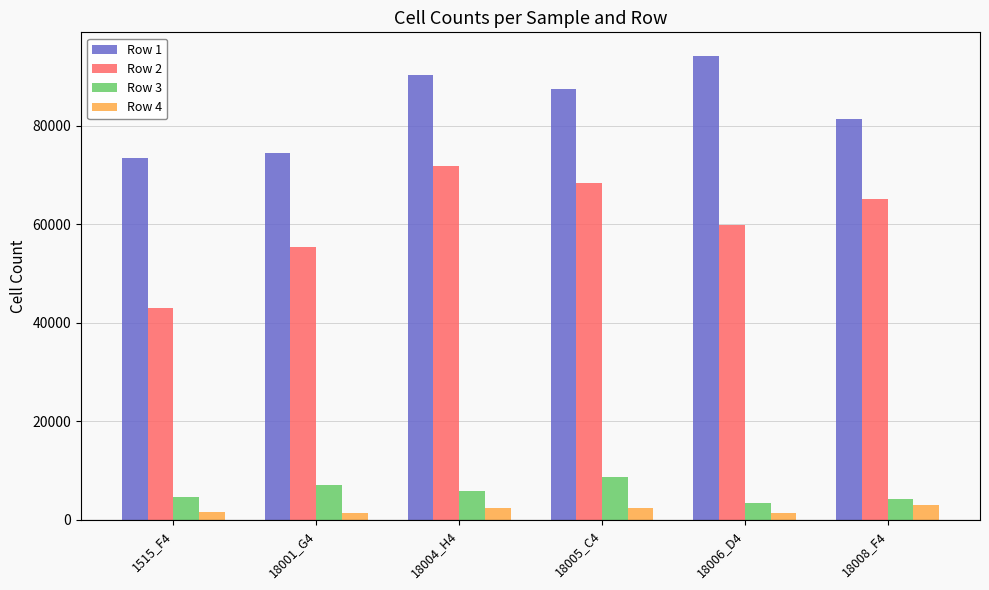

What is the value of the Row 2 bar at the 4th from the left?

68350